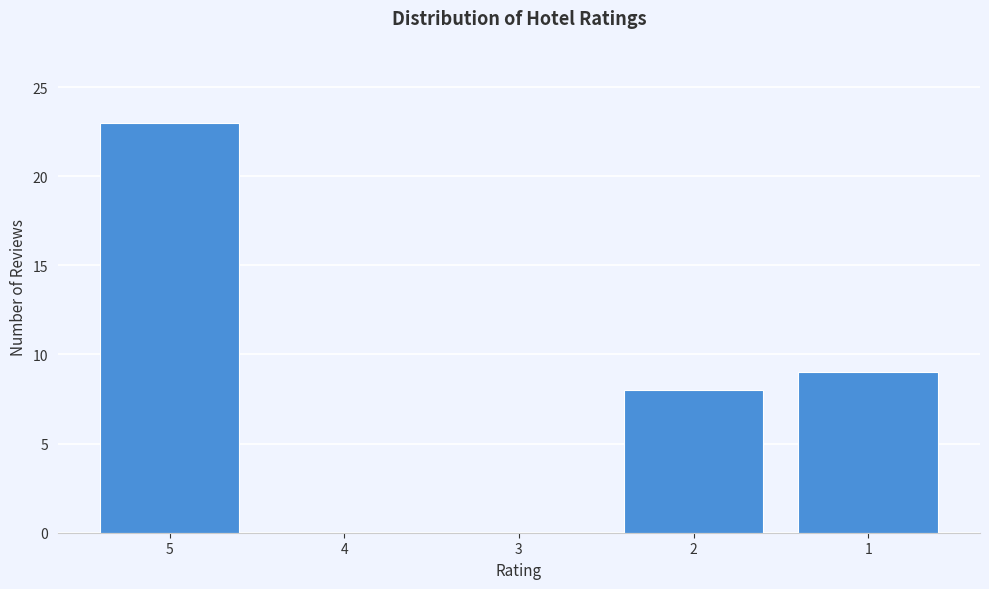

Reading left to right, what are all the values shown in this chart?

5=23	4=0	3=0	2=8	1=9